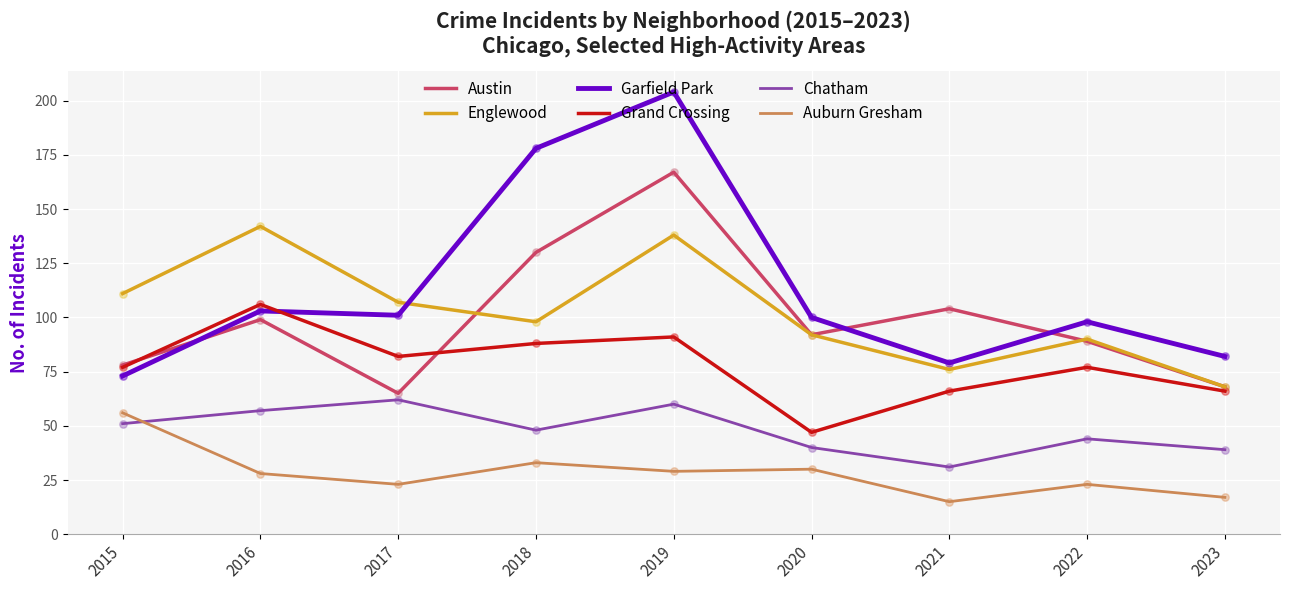

Which series changed the most between 2018 and 2021?

Garfield Park